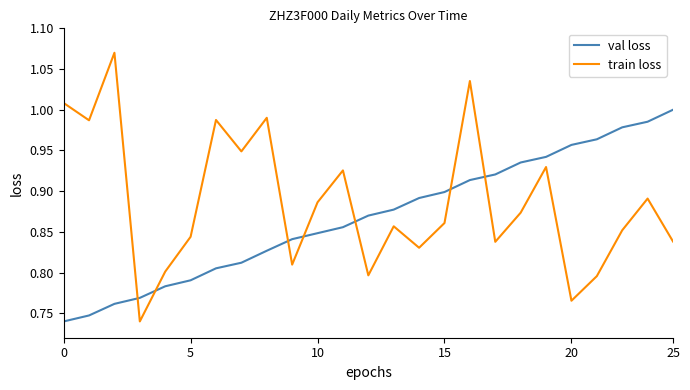

How many lines are shown in the chart?

2